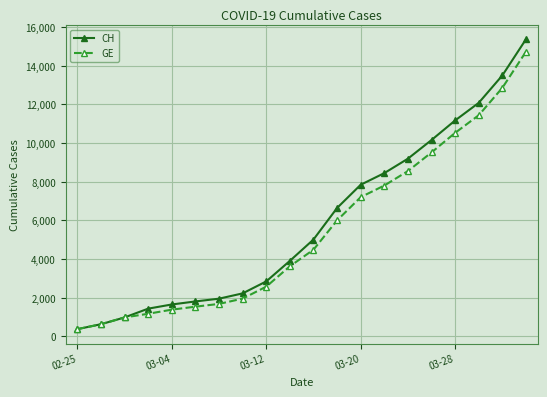

What is the difference between the maximum and second lowest values in the CH series?

14745